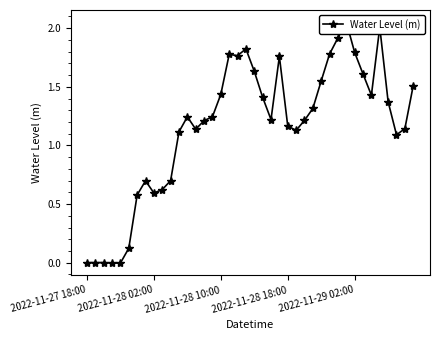

What is the value of the 31st point from the left?

1.9